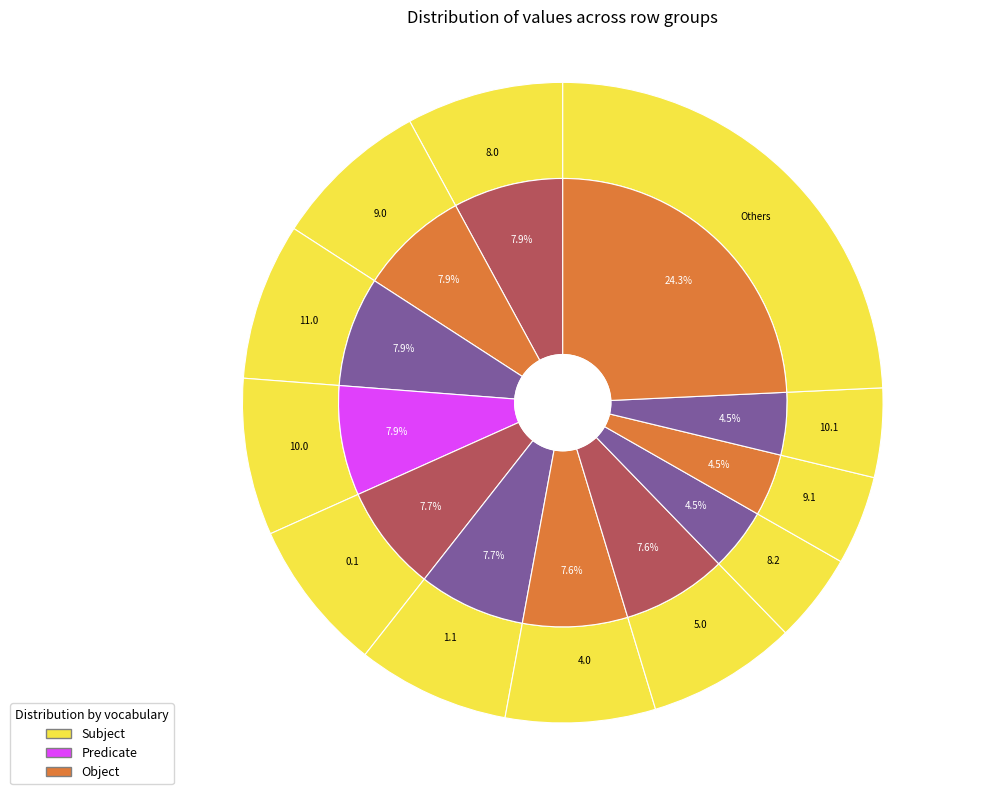

Is 3.0 the majority of the pie?

No